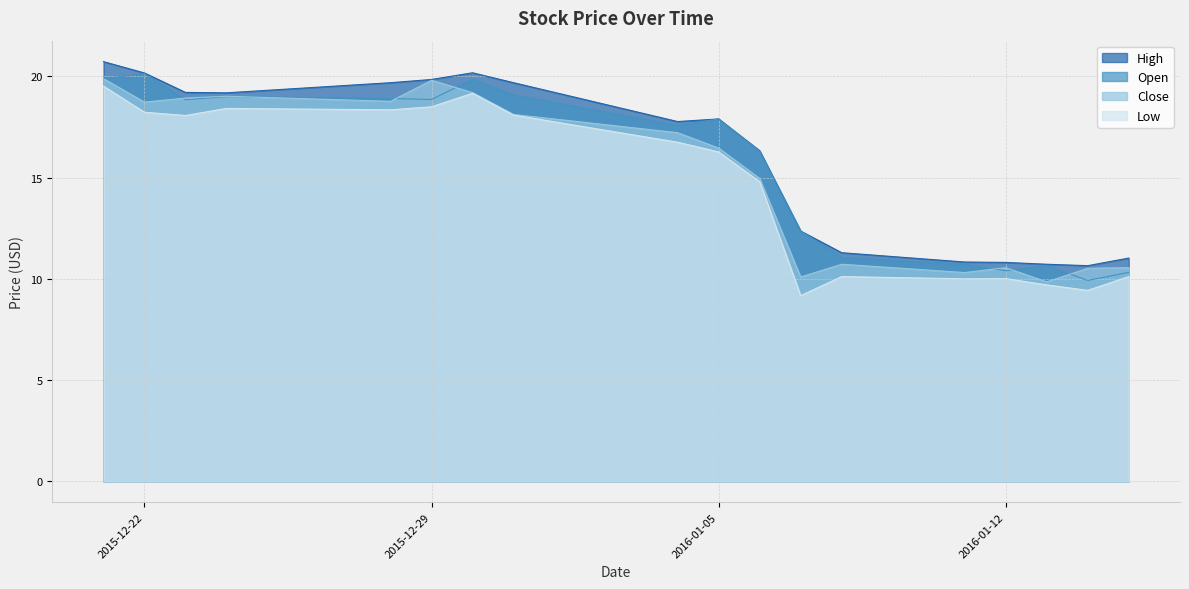

How many data points in Open are less than 17?

8